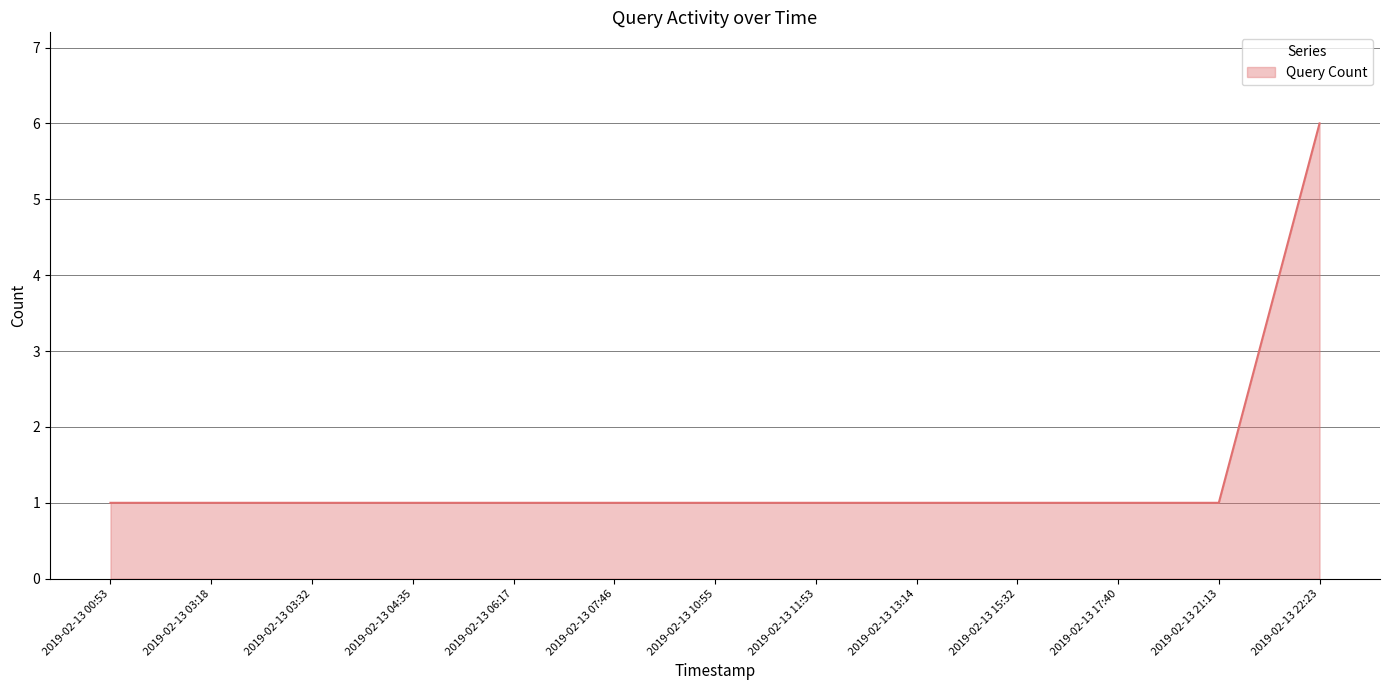

What is the difference between the maximum and second lowest values?

5